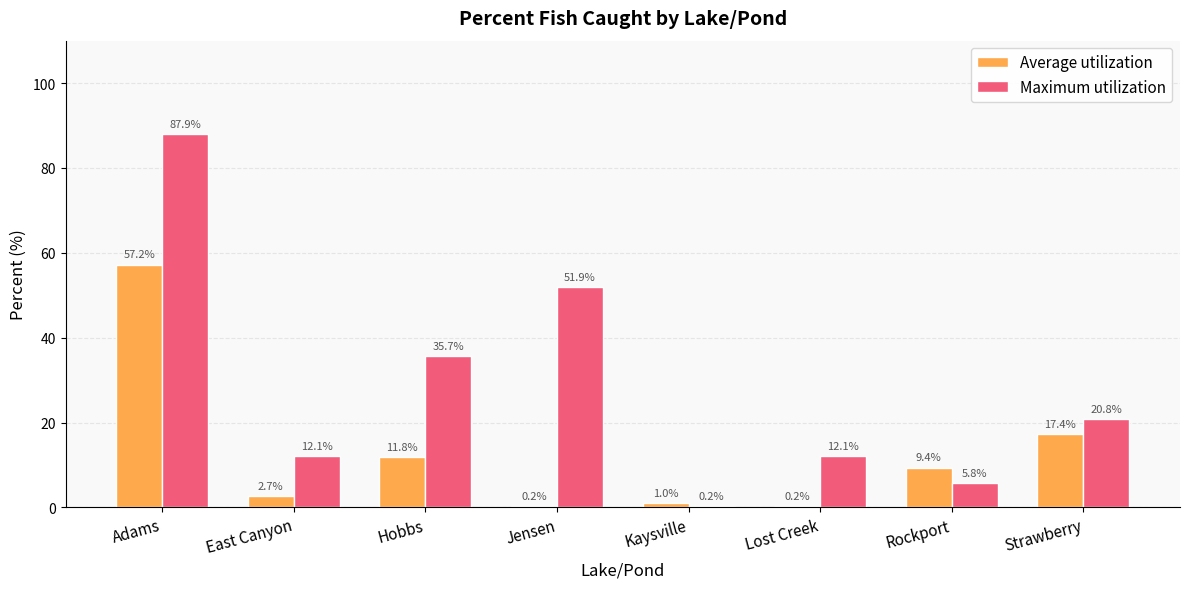

Is it true that Maximum utilization equals 32.2 at Jensen?

False